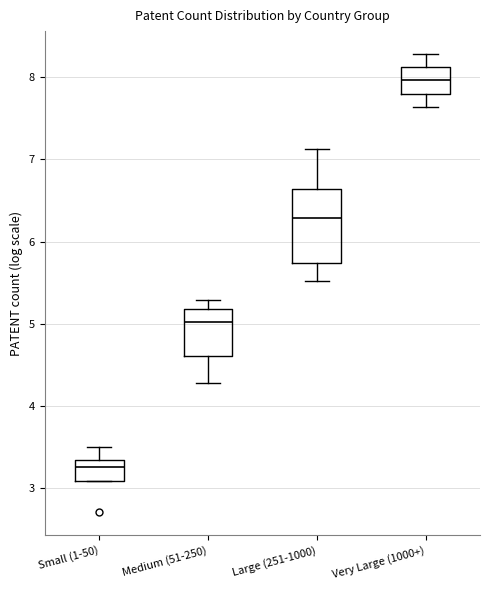

Which box is the tallest, from its lower edge to its upper edge?

Large (251-1000)